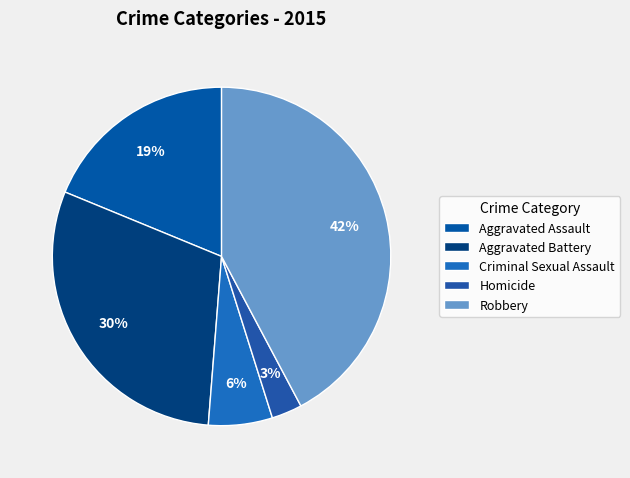

What portion of the pie excludes Aggravated Assault?

81.2%